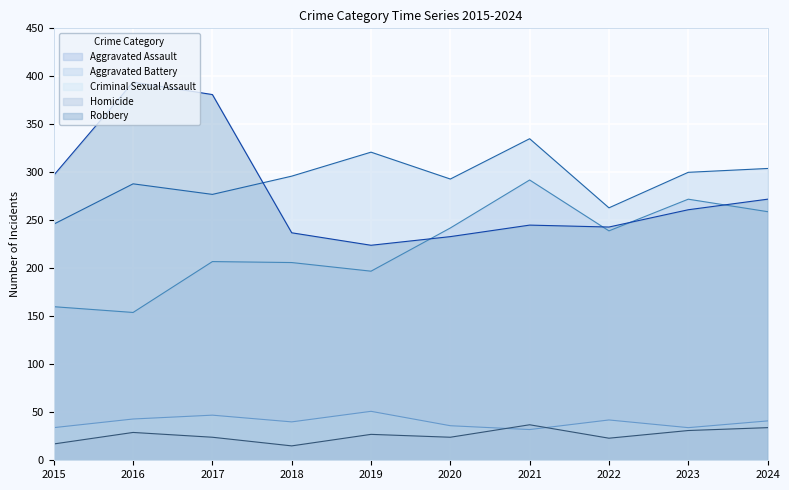

What is the sum of all Aggravated Assault values?

2228